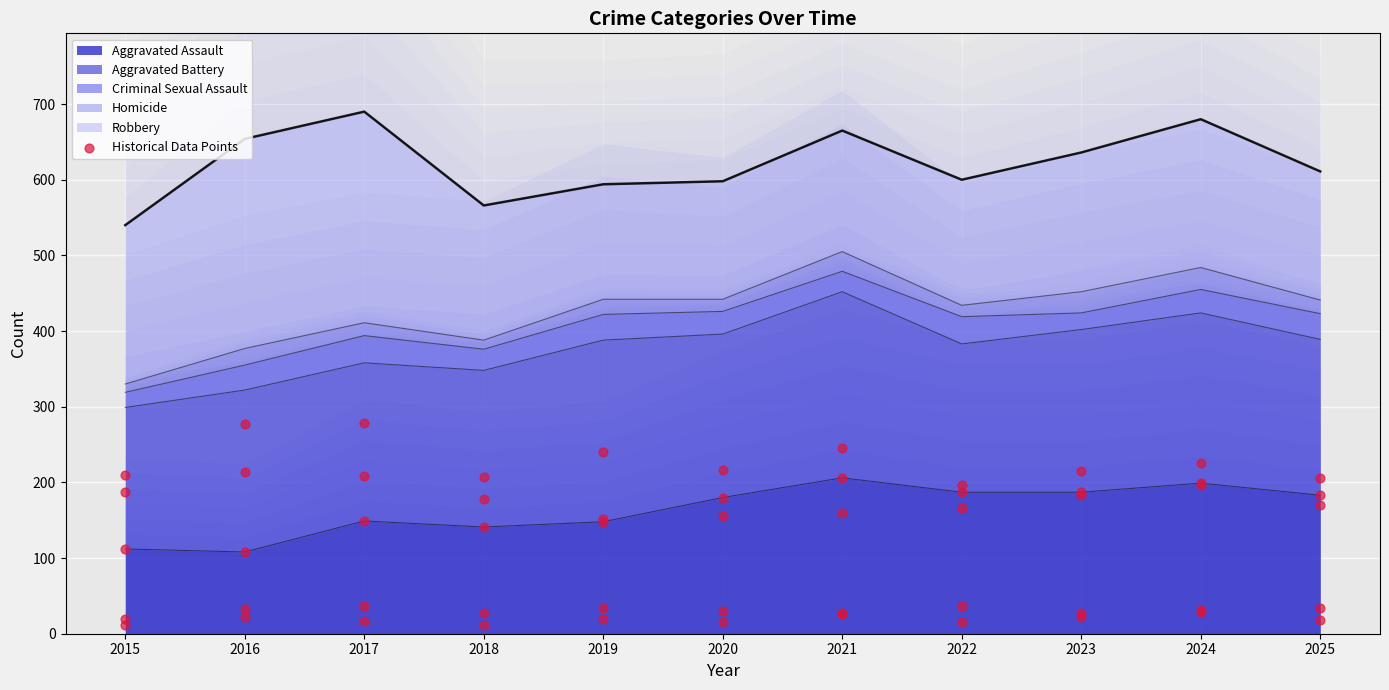

At which category is the sum across all series the highest?

2017